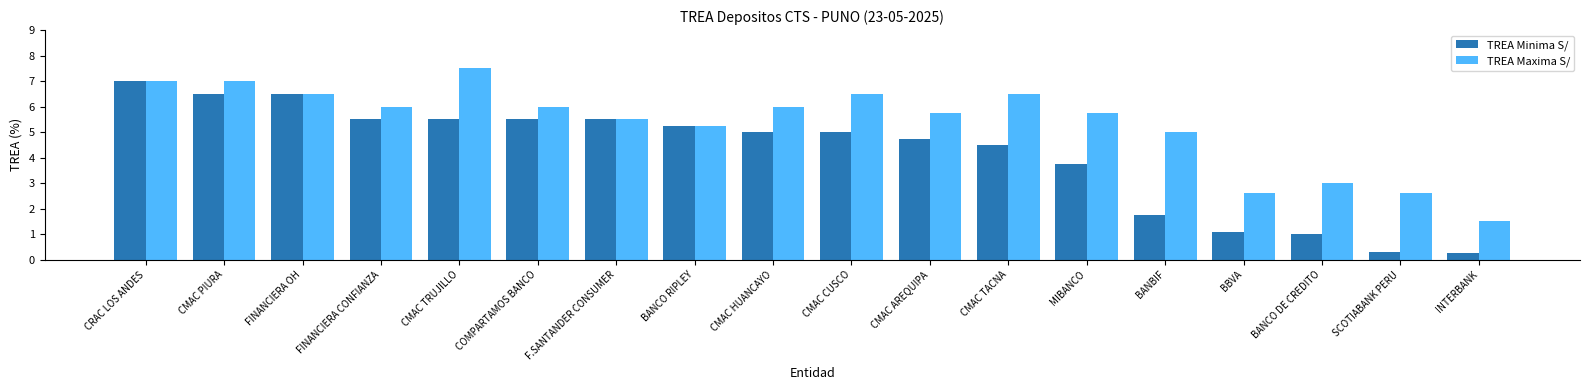

At which category is the sum across all series the highest?

CRAC LOS ANDES